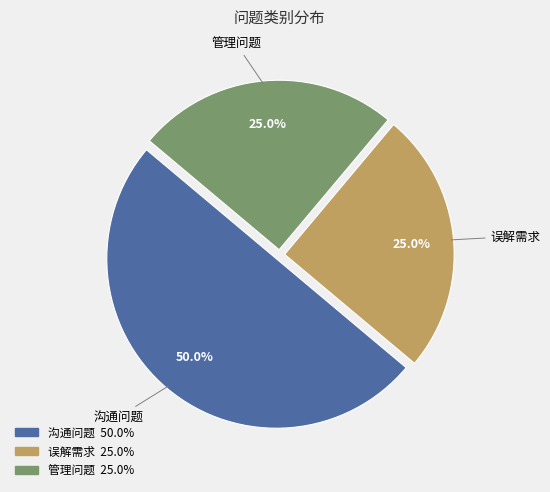

How many slices are in this pie chart?

3